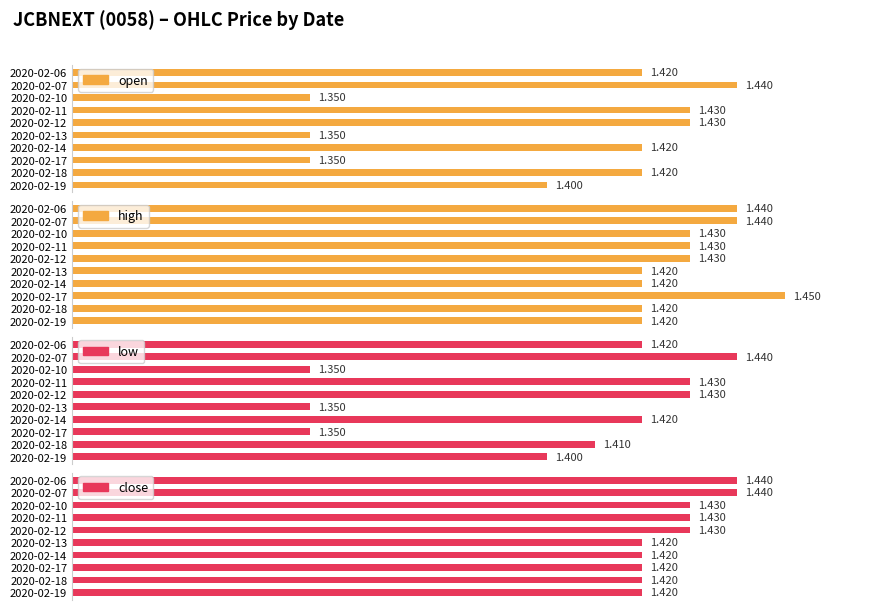

Which series has the largest range (max minus min)?

open